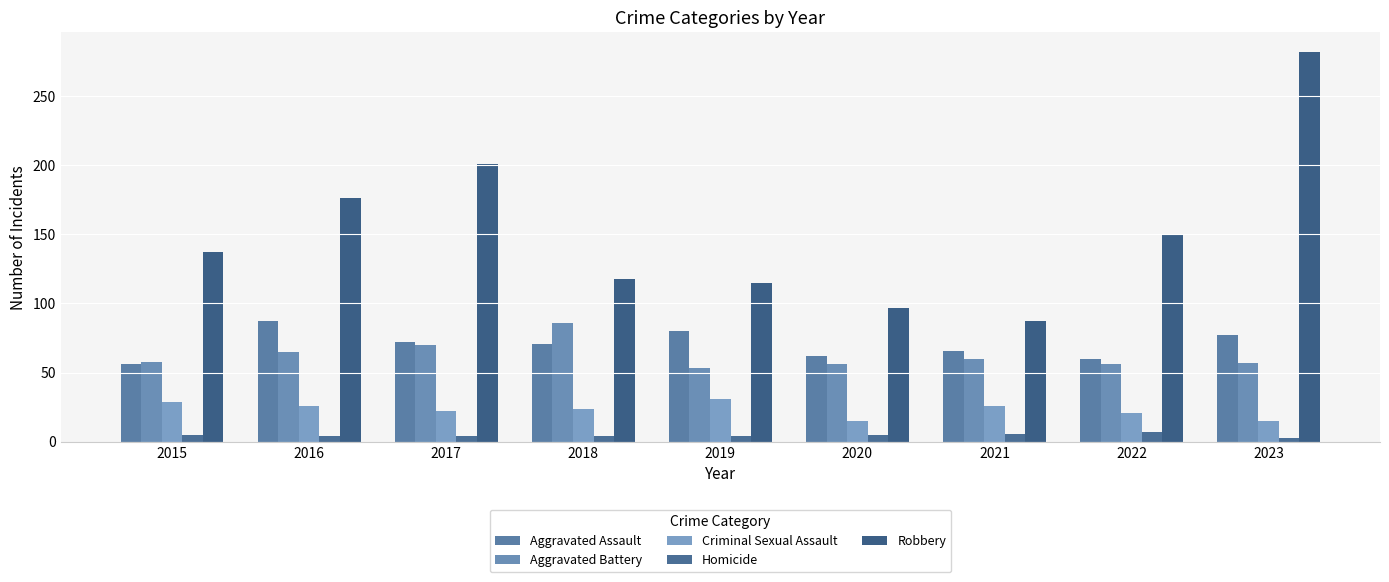

How many series are shown in this chart?

5